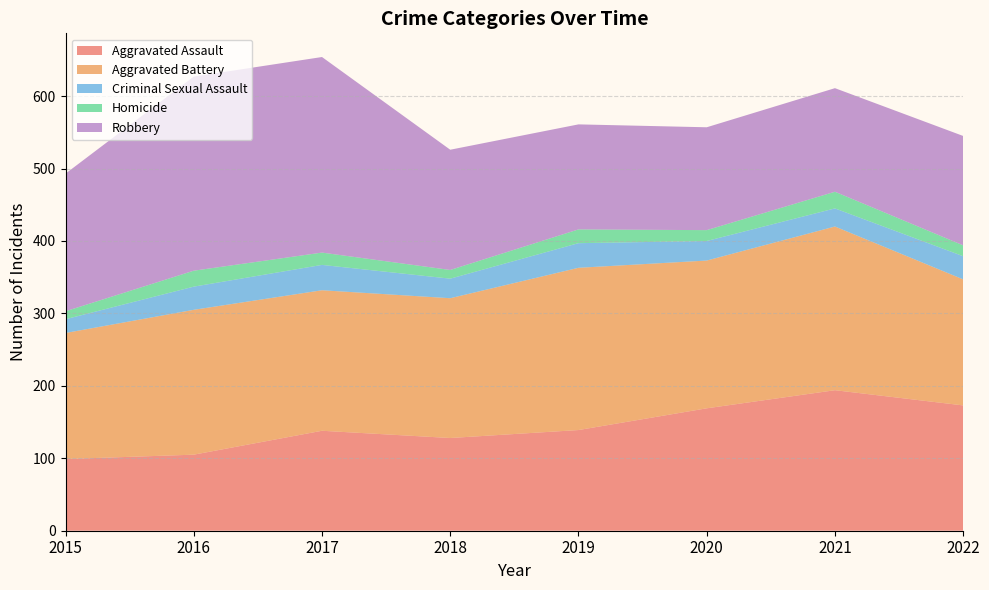

Reading left to right, what are all the values shown in this chart?

Aggravated Assault: 2015=99	2016=105	2017=138	2018=128	2019=139	2020=169	2021=194	2022=173
Aggravated Battery: 2015=174	2016=200	2017=194	2018=193	2019=224	2020=204	2021=226	2022=174
Criminal Sexual Assault: 2015=19	2016=32	2017=35	2018=27	2019=34	2020=27	2021=25	2022=32
Homicide: 2015=11	2016=22	2017=17	2018=12	2019=19	2020=15	2021=23	2022=15
Robbery: 2015=190	2016=268	2017=270	2018=166	2019=145	2020=142	2021=143	2022=151